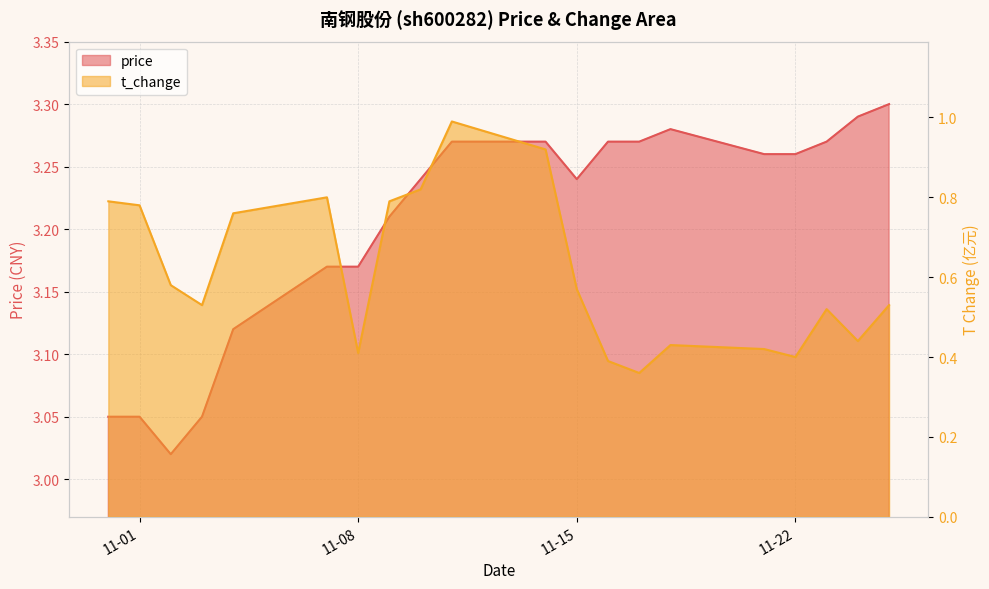

Reading left to right, what are all the values shown in this chart?

price: 3.0	3.0	3.0	3.0	3.1	3.2	3.2	3.2	3.2	3.3	3.3	3.2	3.3	3.3	3.3	3.3	3.3	3.3	3.3	3.3
t_change: 0.8	0.8	0.6	0.5	0.8	0.8	0.4	0.8	0.8	1.0	0.9	0.6	0.4	0.4	0.4	0.4	0.4	0.5	0.4	0.5